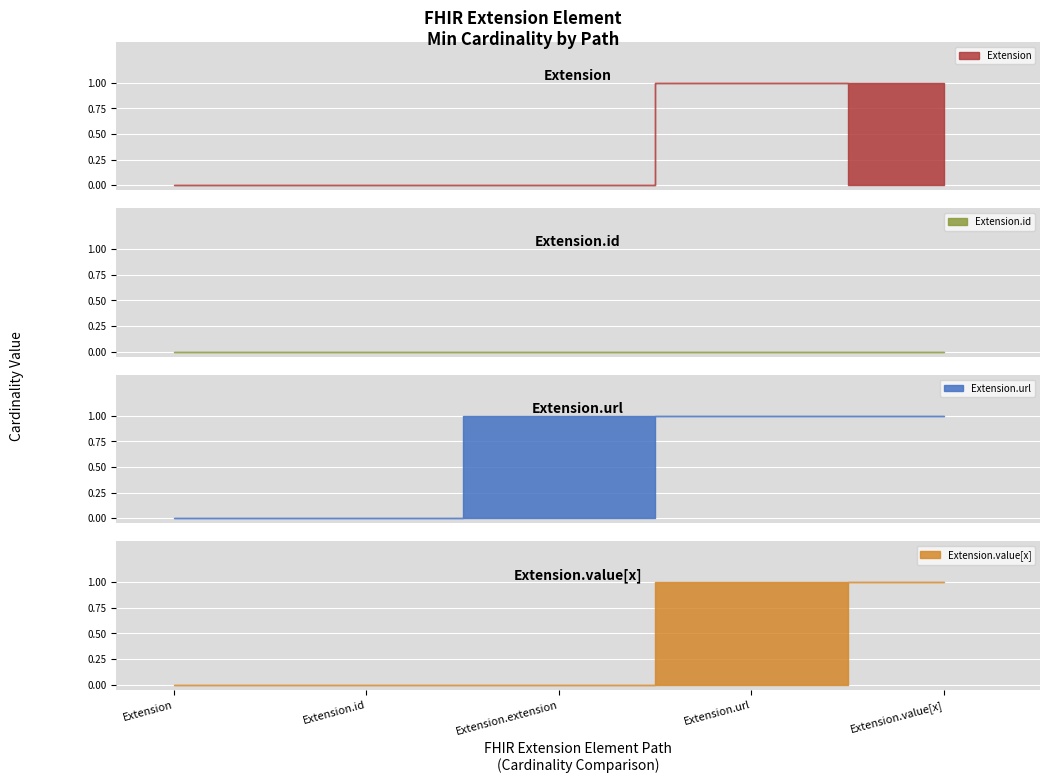

Does the chart display data point markers on the line(s)?

No